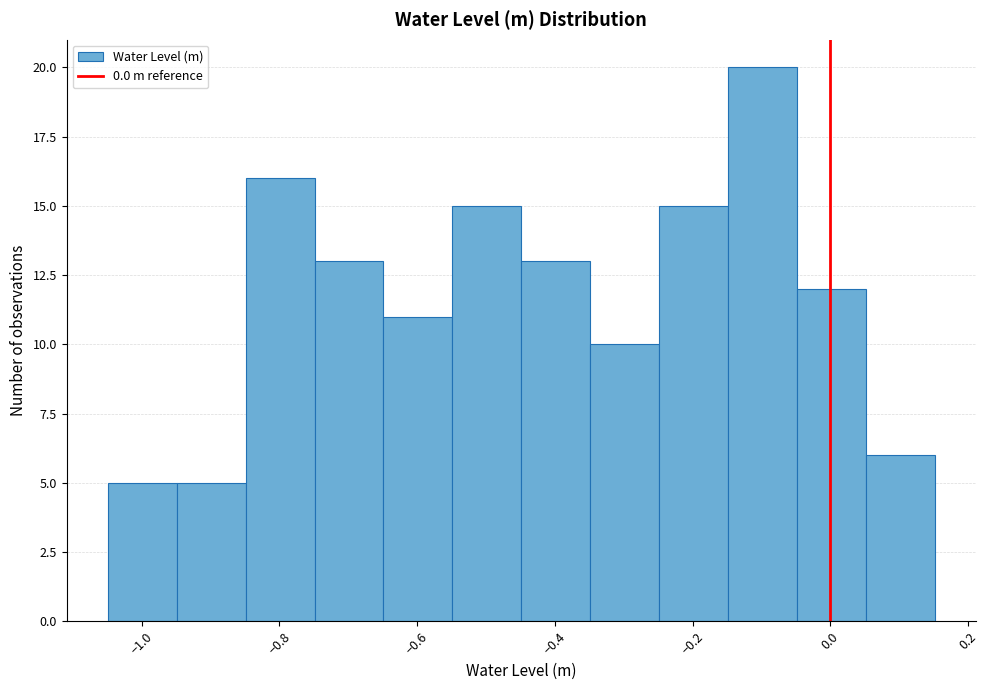

Reading left to right, list every bar in this chart as the range it spans on the x-axis followed by its height. Neither the bar edges nor the heights are printed on the chart, so give them approximately, as read against the axes.

-1.04 to -0.94: 5
-0.94 to -0.84: 5
-0.84 to -0.74: 16
-0.74 to -0.64: 13
-0.64 to -0.54: 11
-0.54 to -0.44: 15
-0.44 to -0.34: 13
-0.34 to -0.24: 10
-0.24 to -0.14: 15
-0.14 to -0.04: 20
-0.04 to 0.06: 12
0.06 to 0.16: 6